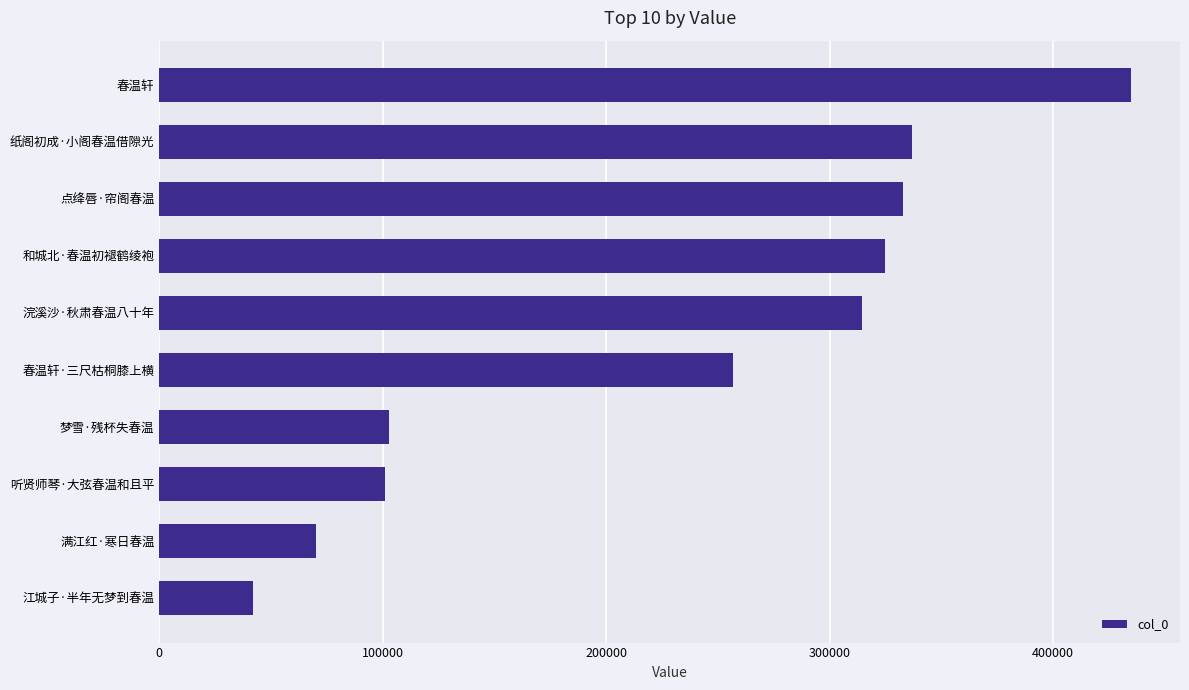

What is the ratio of the value at 浣溪沙·秋肃春温八十年 to the value at 梦雪·残杯失春温?

3.1